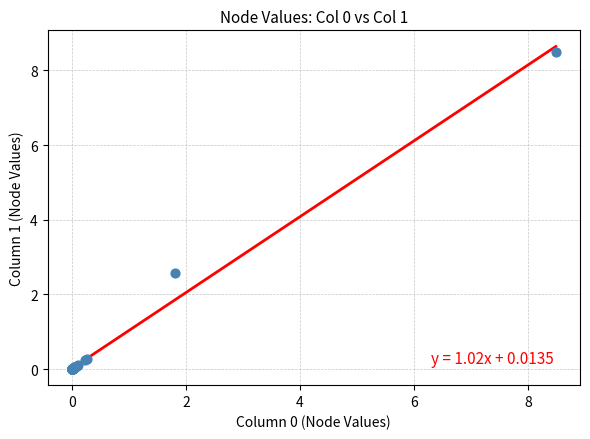

What Y value in the scatter plot is closest to 4?

2.6